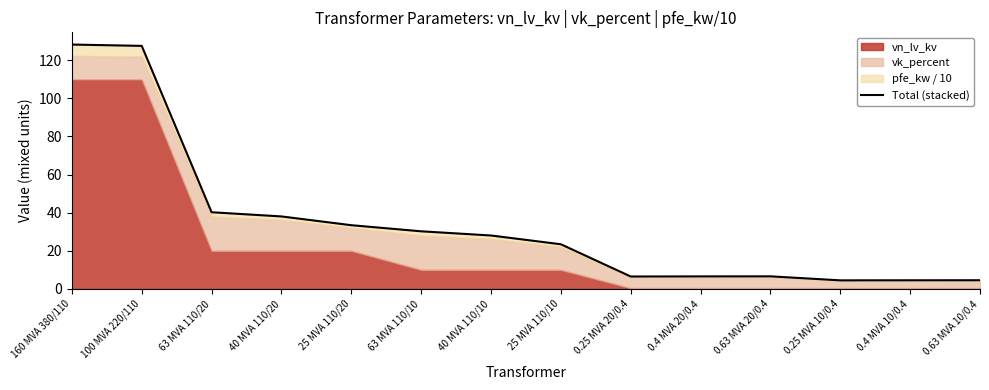

Rank the categories by value from highest to lowest.

160 MVA 380/110, 100 MVA 220/110, 63 MVA 110/20, 40 MVA 110/20, 25 MVA 110/20, 63 MVA 110/10, 40 MVA 110/10, 25 MVA 110/10, 0.63 MVA 20/0.4, 0.4 MVA 20/0.4, 0.25 MVA 20/0.4, 0.63 MVA 10/0.4, 0.4 MVA 10/0.4, 0.25 MVA 10/0.4